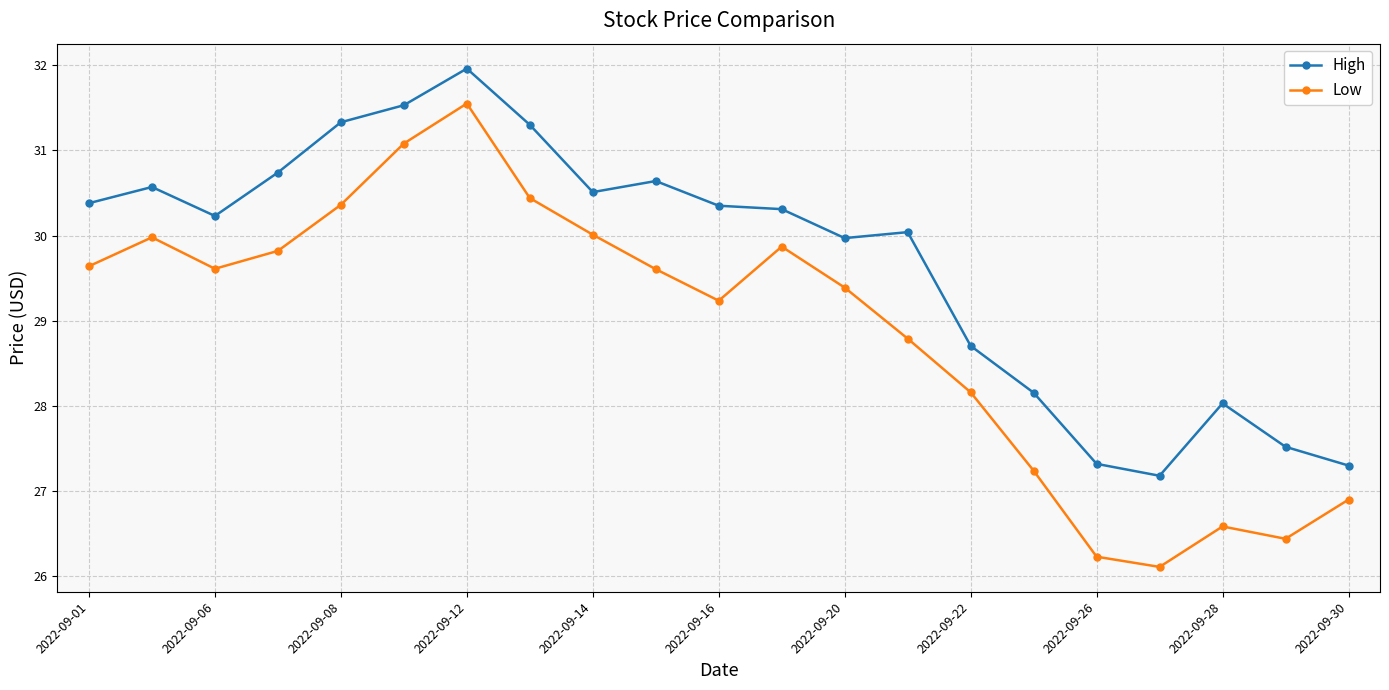

What is the value of the High point at the 3rd from the left?

30.2